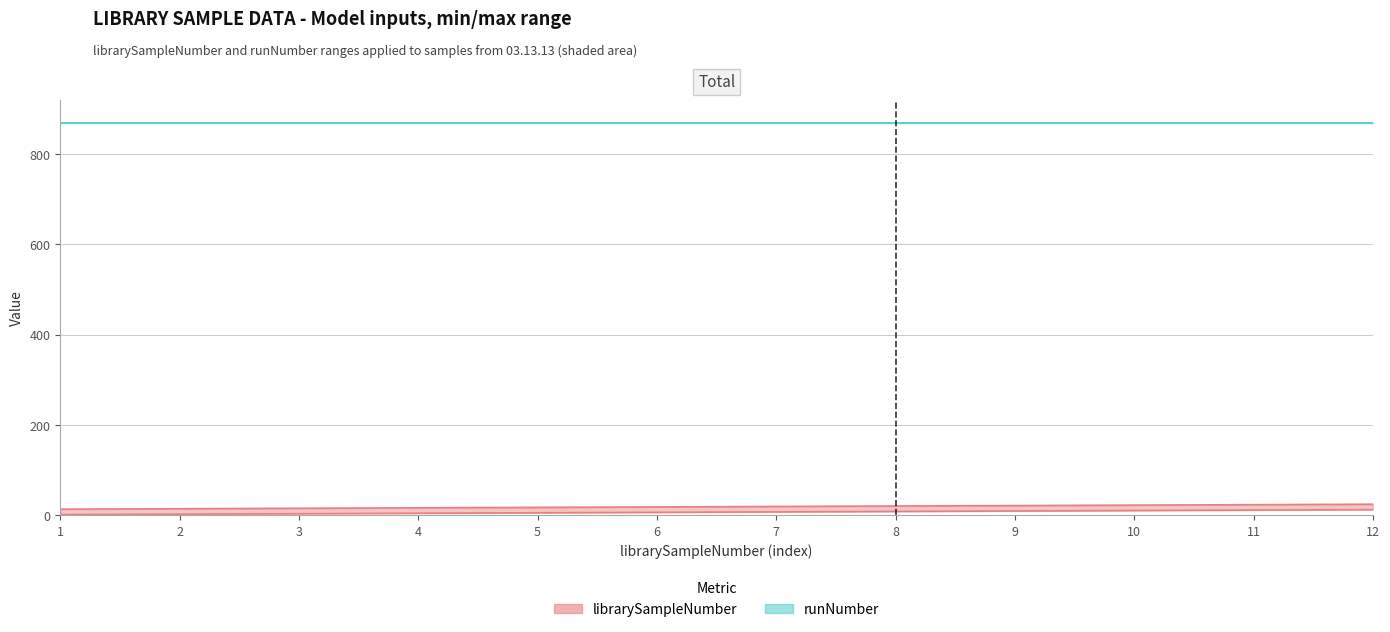

What is the lowest value of the librarySampleNumber_upper series?

13